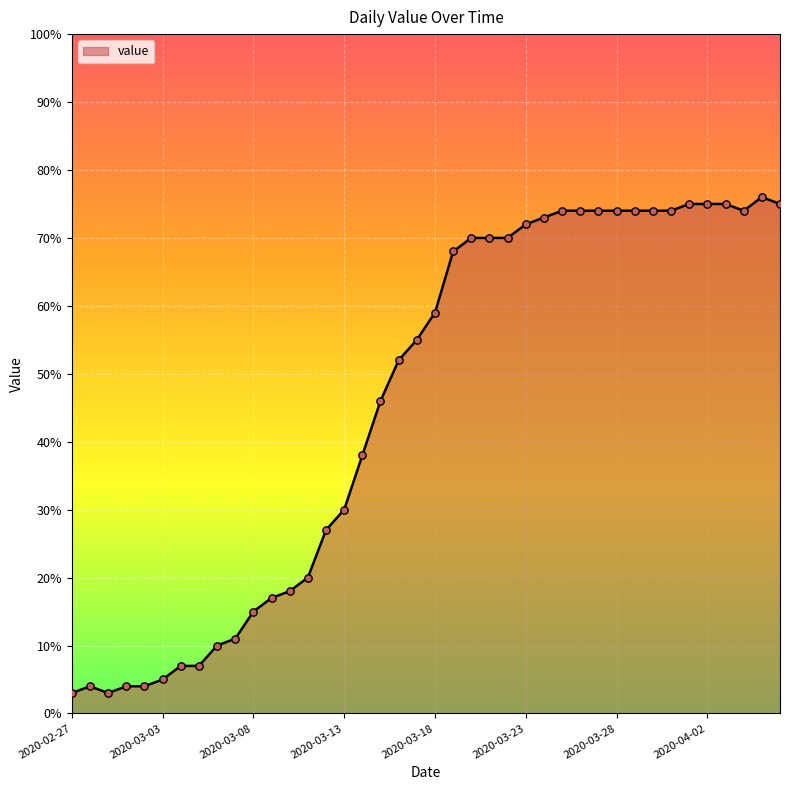

What is the maximum value shown in the chart?

76